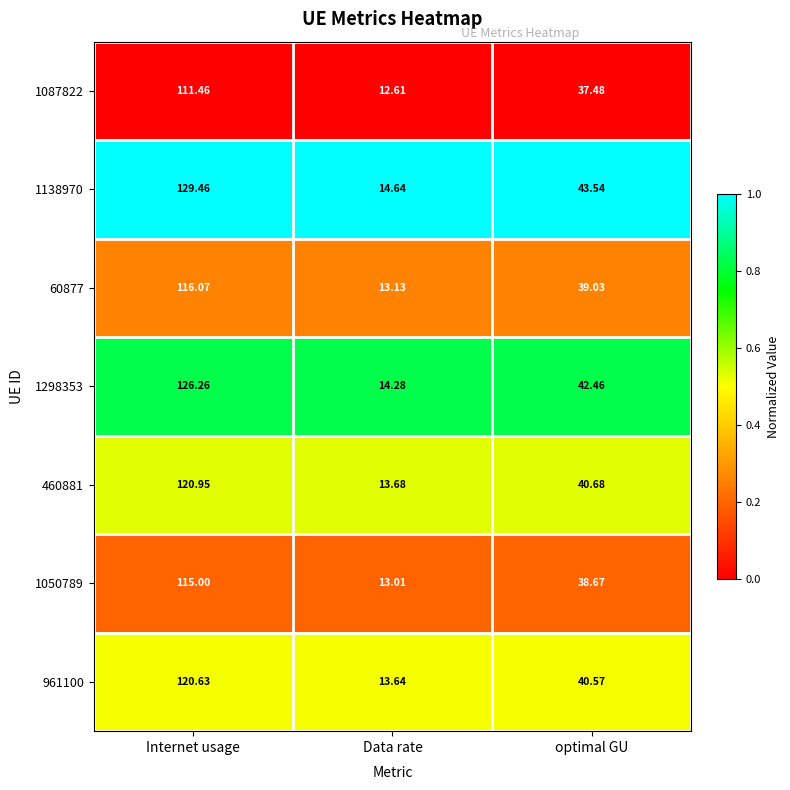

Which series has the largest total across all categories?

1138970